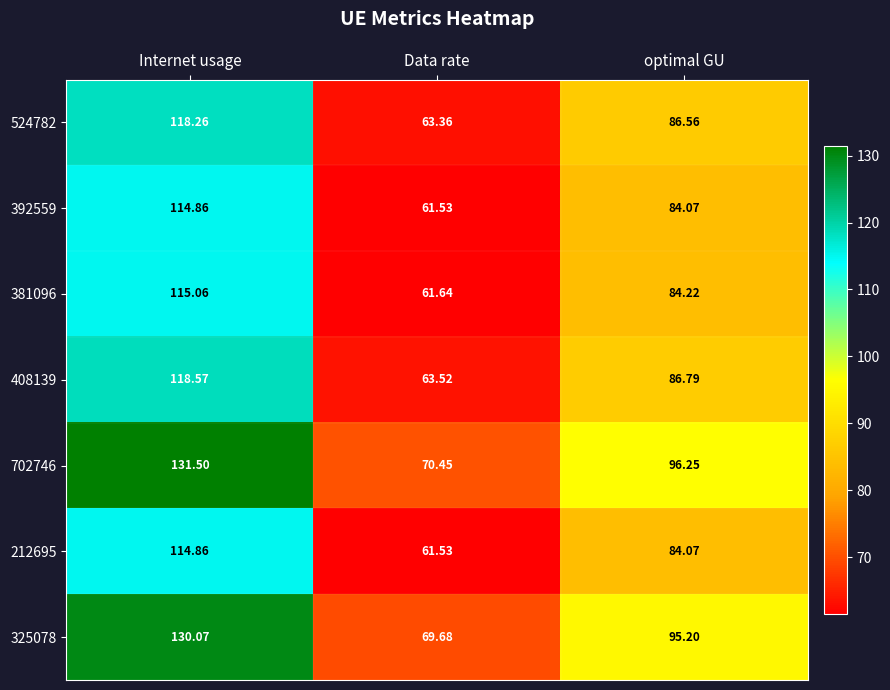

At which label is 325078 closest to 99?

optimal GU